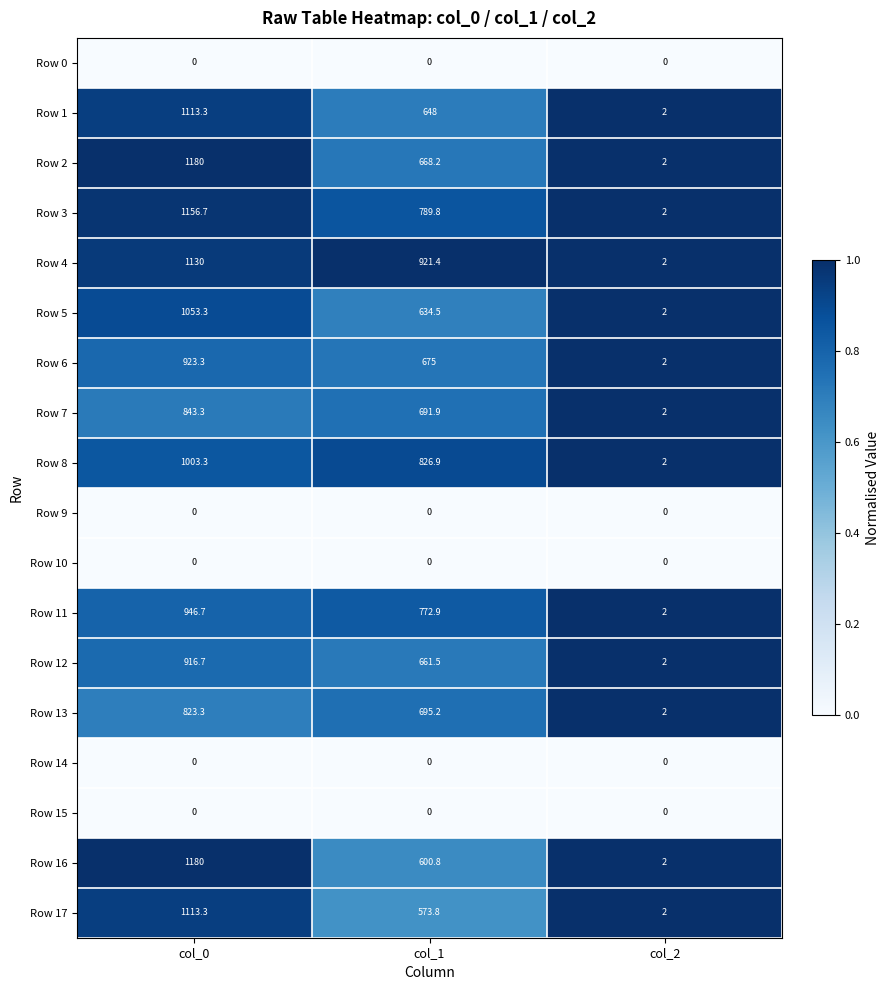

What is the difference between the second highest and minimum values in the Row 4 series?

919.4